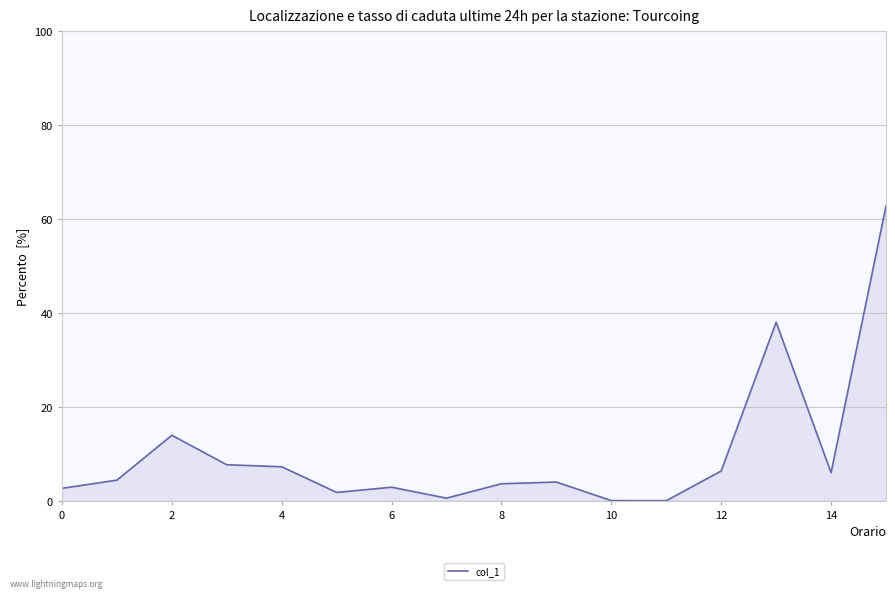

What is the greatest value displayed?

62.8